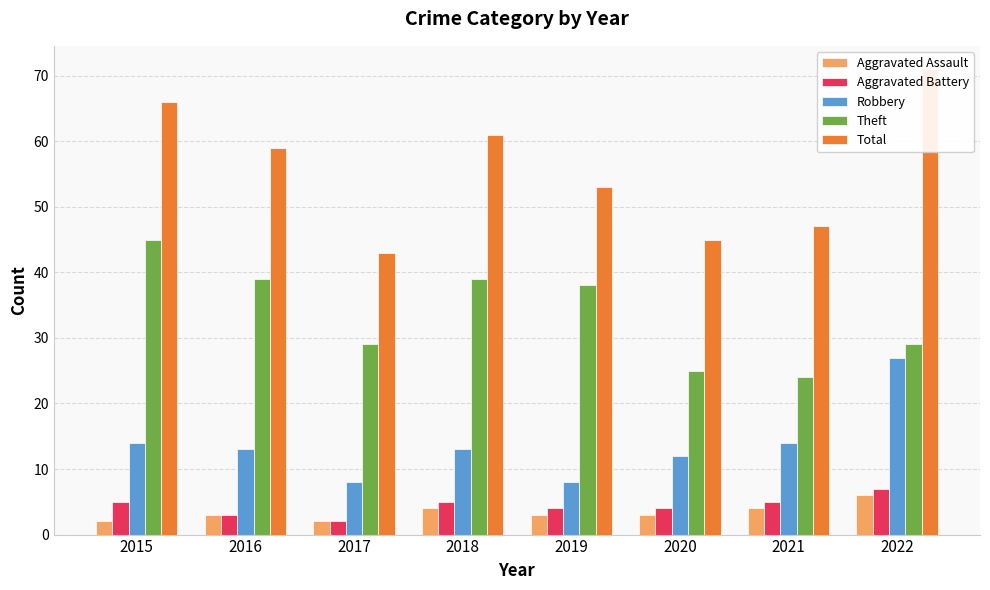

What is the difference between the maximum and minimum values in the Robbery series?

19